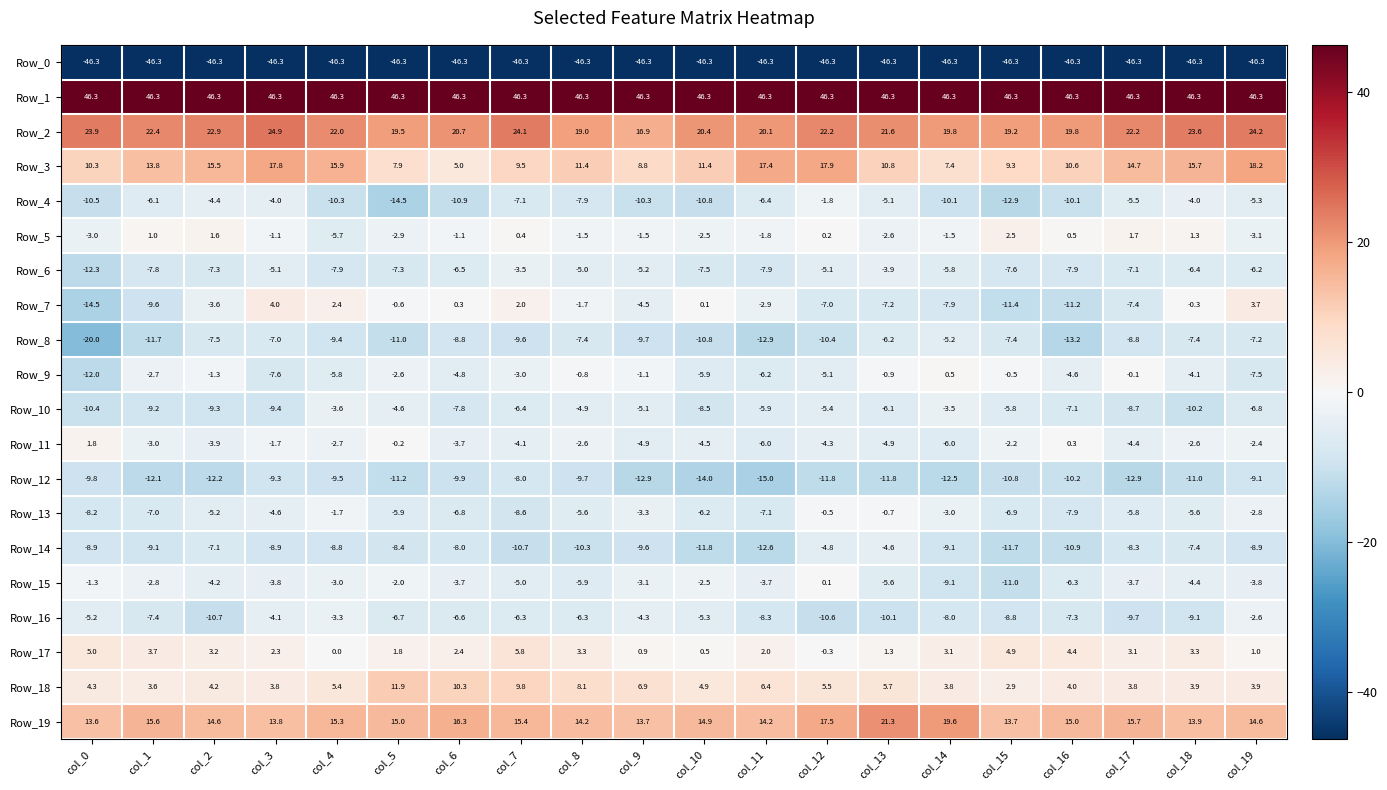

The value of Row_4 at col_9 is -10.3. True or false?

True